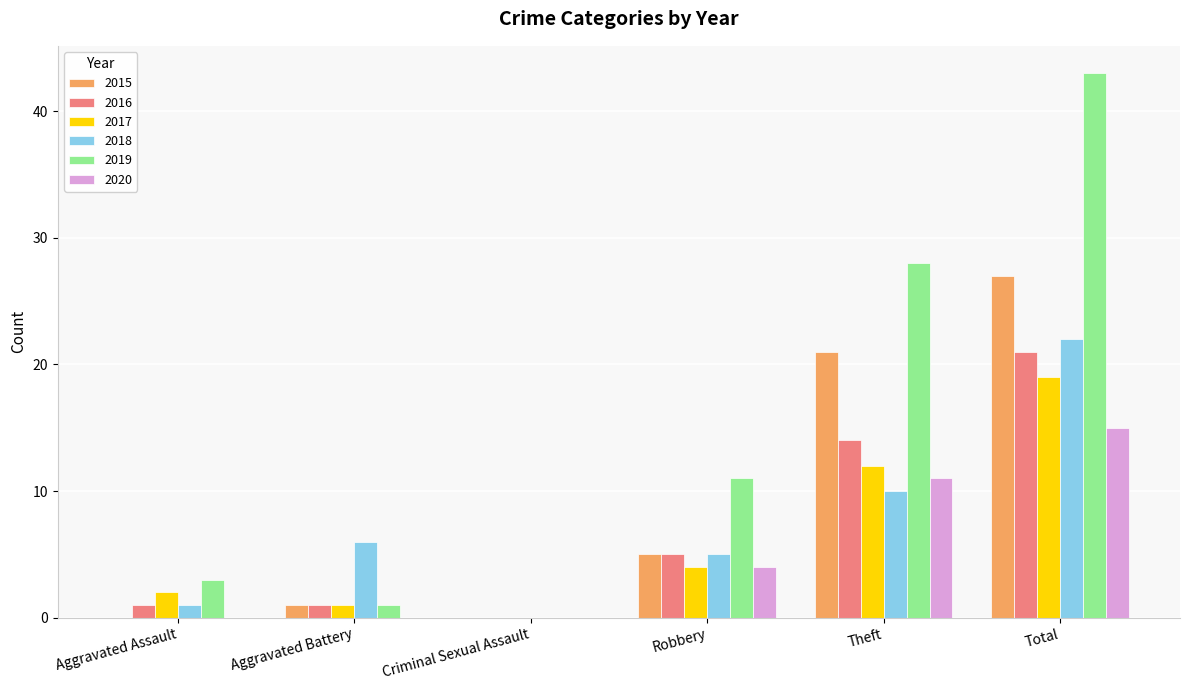

Between Aggravated Battery and Total, which series saw the biggest shift?

2019